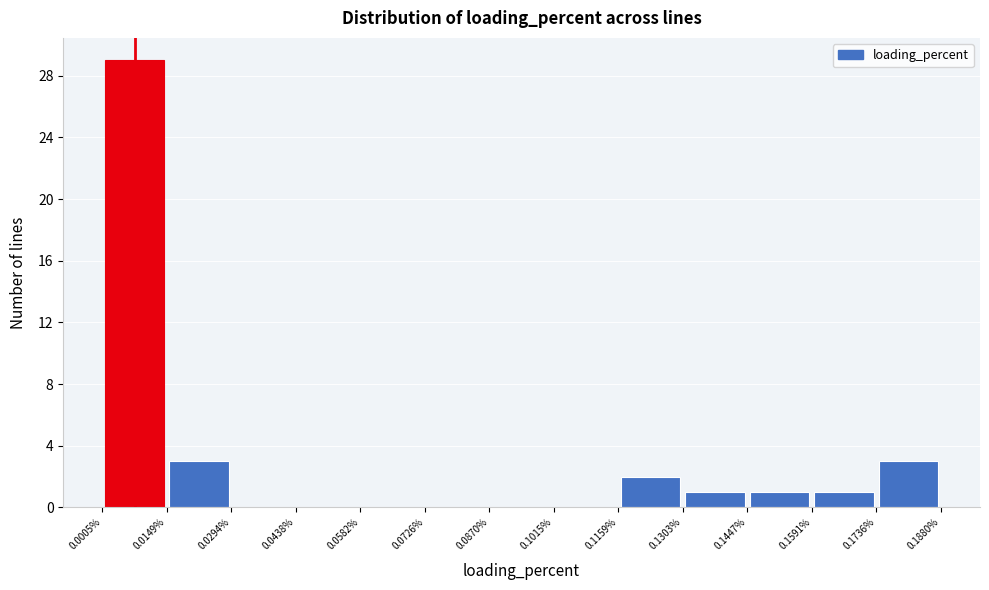

Reading left to right, transcribe this chart: for each bar, give the range it covers on the x-axis and its height. The values are not printed on the chart, so give them approximately, as read against the axis.

0.0005% to 0.0149%: 29
0.0149% to 0.0294%: 3
0.0294% to 0.0438%: 0
0.0438% to 0.0582%: 0
0.0582% to 0.0726%: 0
0.0726% to 0.0870%: 0
0.0870% to 0.1015%: 0
0.1015% to 0.1159%: 0
0.1159% to 0.1303%: 2
0.1303% to 0.1447%: 1
0.1447% to 0.1591%: 1
0.1591% to 0.1736%: 1
0.1736% to 0.1880%: 3